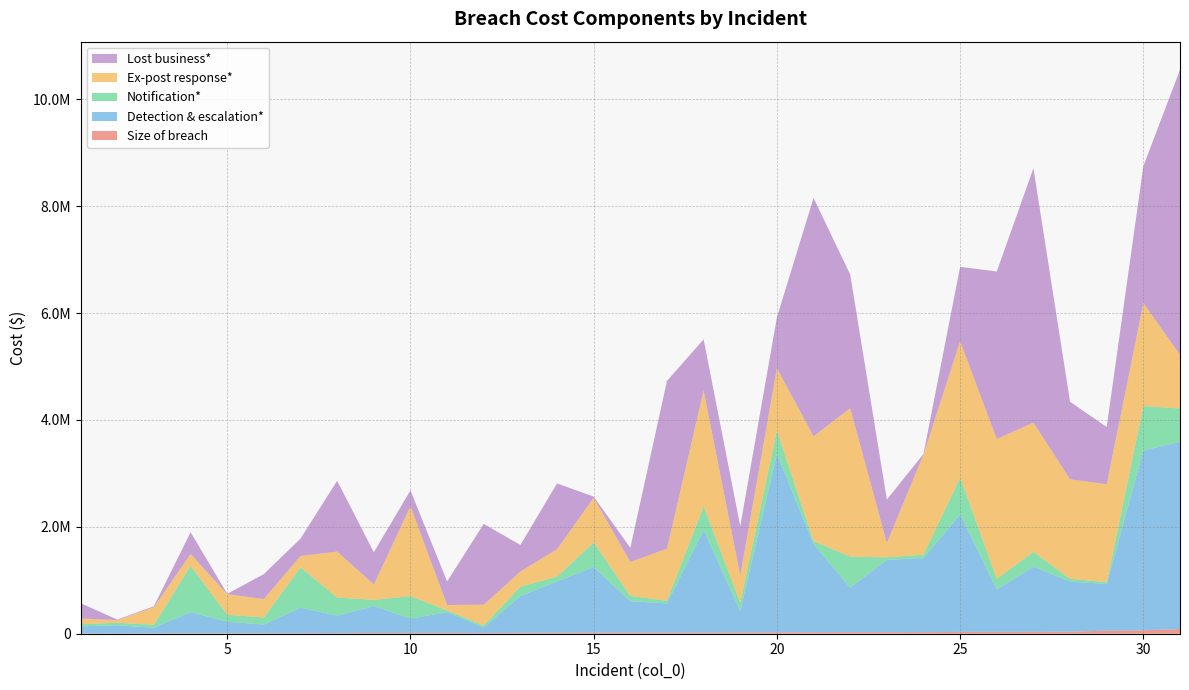

Reading left to right, extract all data points from this chart.

Size of breach: 5052	5254	5952	8013	8544	8546	9042	11587	13553	14362	14862	15030	16335	19739	19975	20301	20428	22180	24330	25745	27178	28186	28272	28710	34000	34810	34960	37775	57843	64030	88082
Detection & escalation*: 133296	153046	105550	396577	216457	162299	477087	326784	504330	269316	387159	100957	690142	957189	1228765	588154	547823	1918100	401531	3338099	1651660	834743	1352268	1386153	2199930	794753	1219748	936938	873175	3361496	3503824
Notification*: 39061	46800	57075	866018	129571	133944	756115	339260	115540	418315	32989	37462	174055	92565	459404	98868	48950	444674	155337	440593	55201	578777	49236	63733	687000	199660	277441	53307	31931	834182	621467
Ex-post response*: 108933	47682	330276	221217	384064	344853	212232	859354	287840	1681138	103271	389644	283809	509755	837063	634760	973469	2169025	509230	1164122	1958894	2779107	269192	1872213	2550900	2612865	2417921	1861408	1833682	1927245	1005806
Lost business*: 284630	11275	16018	406965	7709	466122	325081	1324242	602768	297324	439468	1511801	495812	1232268	19439	264961	3138405	953415	920478	950472	4459612	2500160	810745	11872	1391555	3134700	4758523	1448792	1071517	2561182	5329455